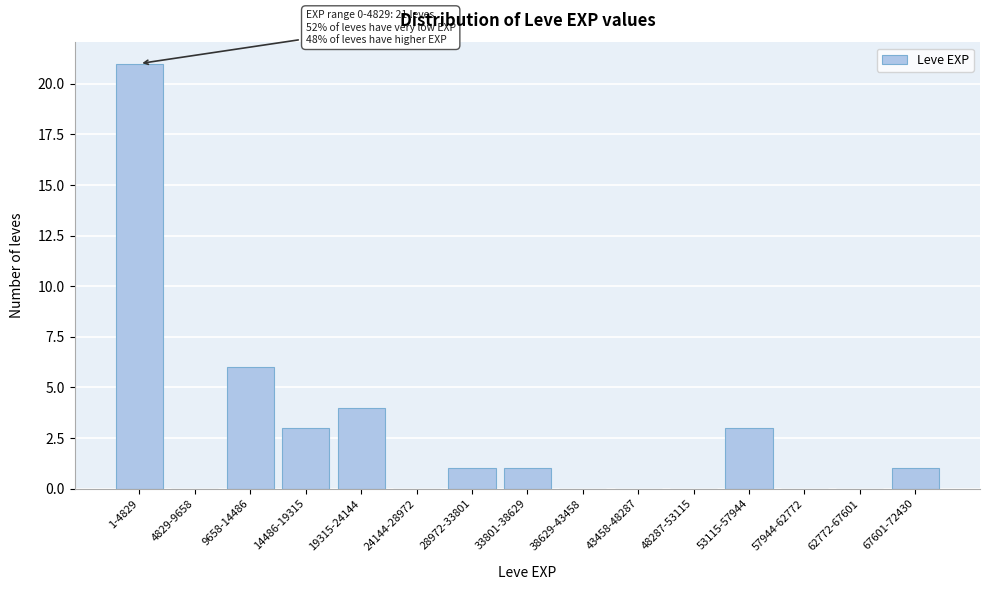

Reading right to left, what are all the values shown in this chart?

67601-72430=1	62772-67601=0	57944-62772=0	53115-57944=3	48287-53115=0	43458-48287=0	38629-43458=0	33801-38629=1	28972-33801=1	24144-28972=0	19315-24144=4	14486-19315=3	9658-14486=6	4829-9658=0	1-4829=21